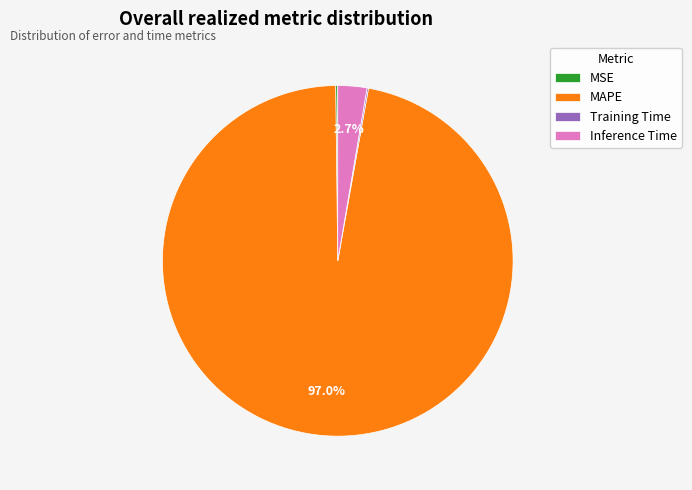

Is it true that MAPE is 97% of the pie?

True